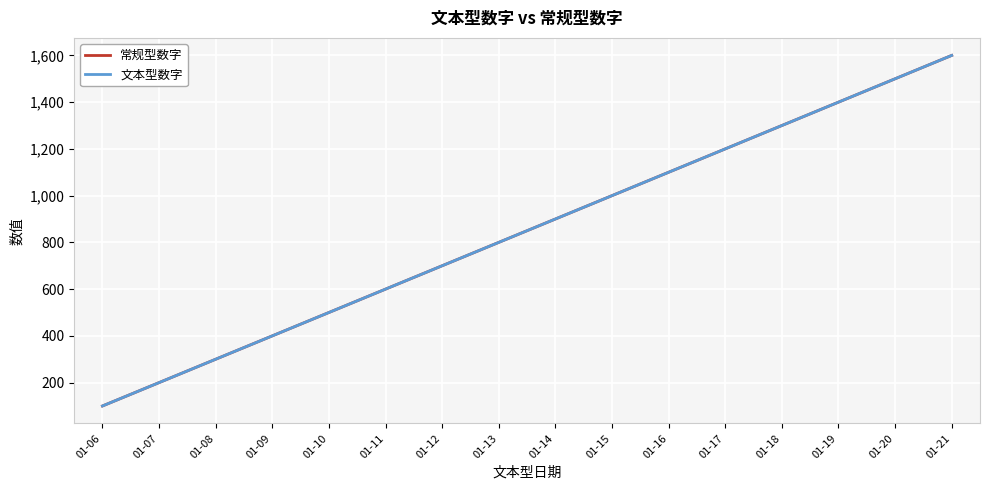

Is this an area chart (filled region under the line)?

No